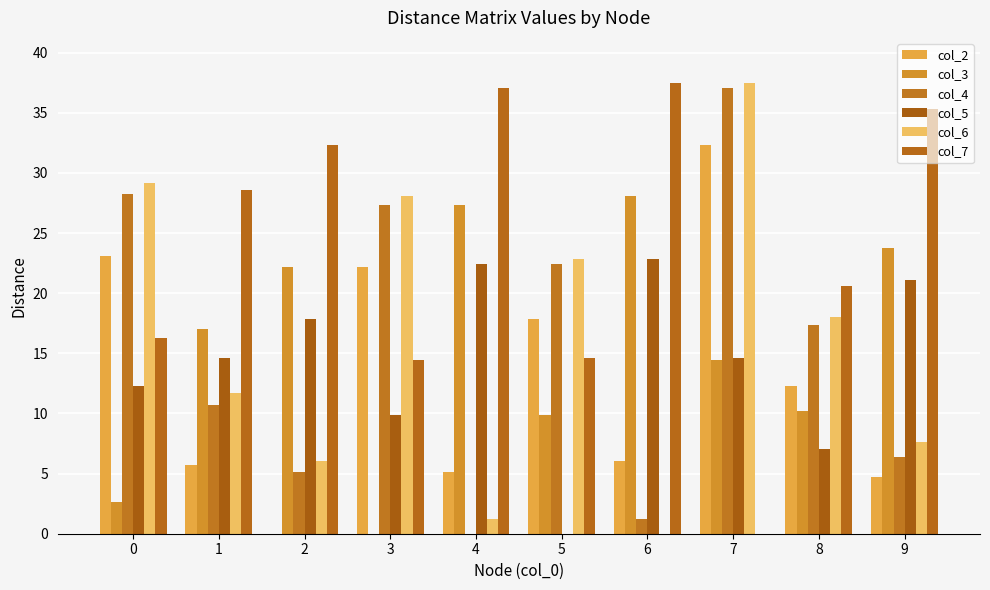

How many values in the col_3 series exceed 17?

5